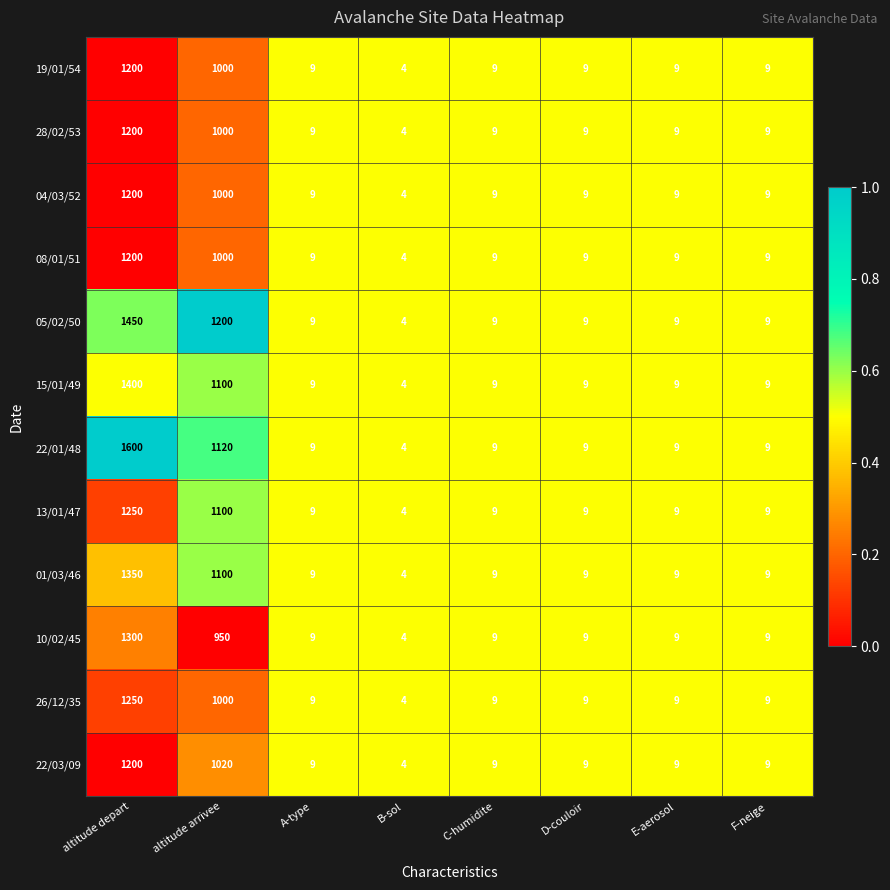

What is the sum of all 01/03/46 values?

2499